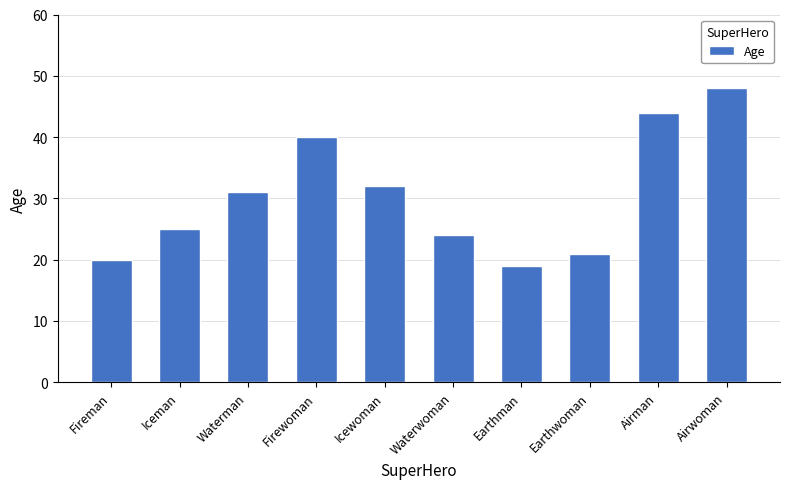

Rank the categories by value from lowest to highest.

Earthman, Fireman, Earthwoman, Waterwoman, Iceman, Waterman, Icewoman, Firewoman, Airman, Airwoman